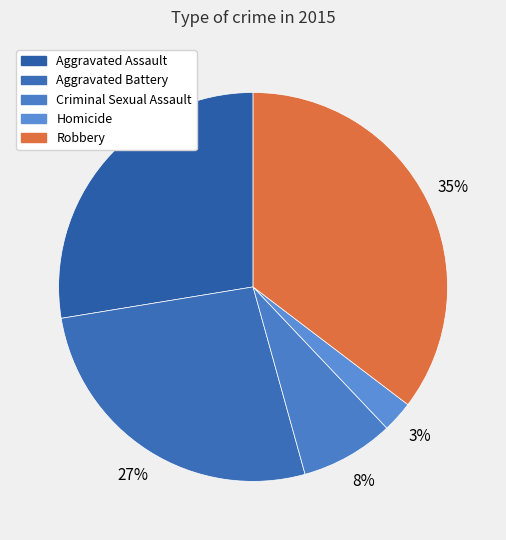

True or false: Aggravated Battery accounts for 40% of the total.

False